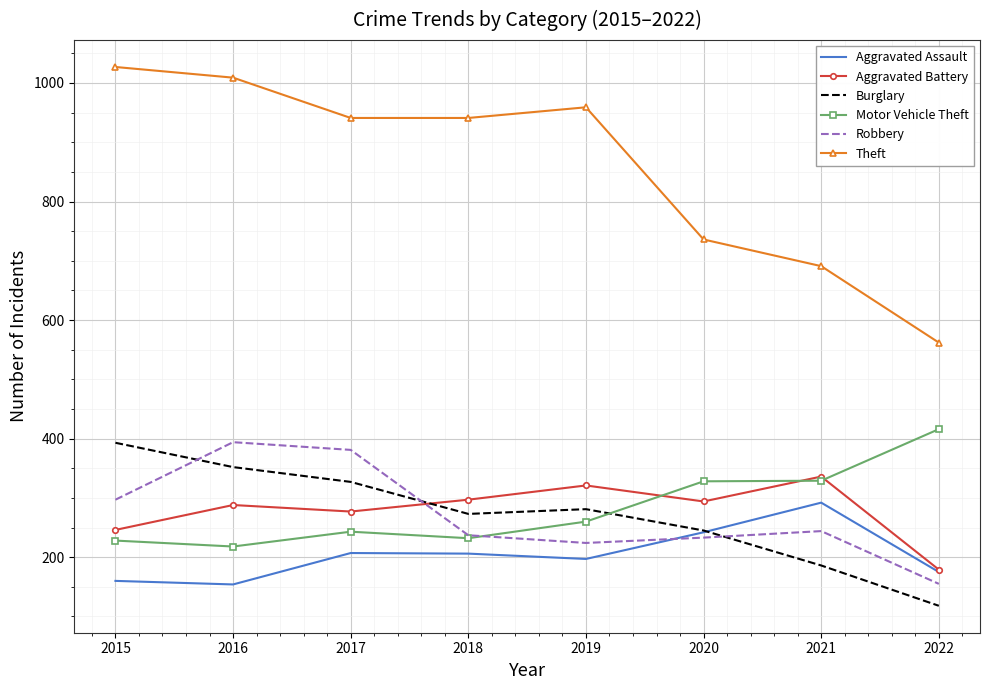

True or false: Aggravated Assault and Motor Vehicle Theft intersect in this chart.

False